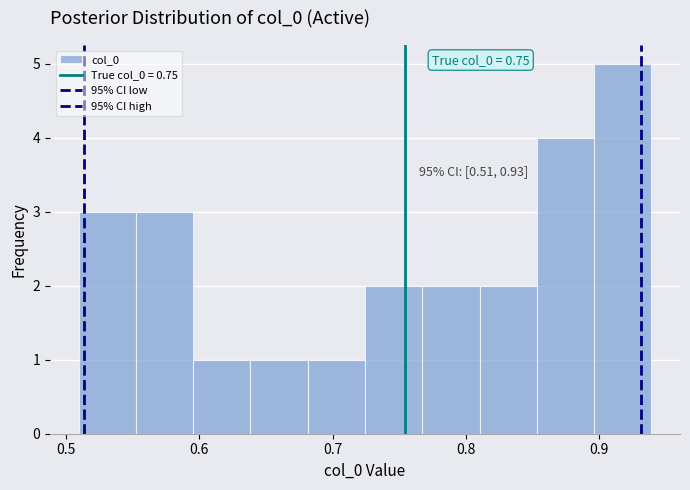

Which range on the x-axis has the tallest bar?

0.90 to 0.94